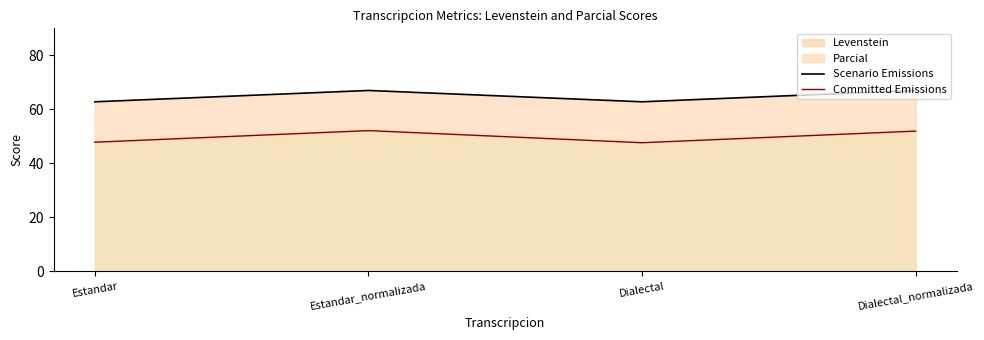

List the series in order of their overall mean, highest first.

Scenario Emissions, Committed Emissions